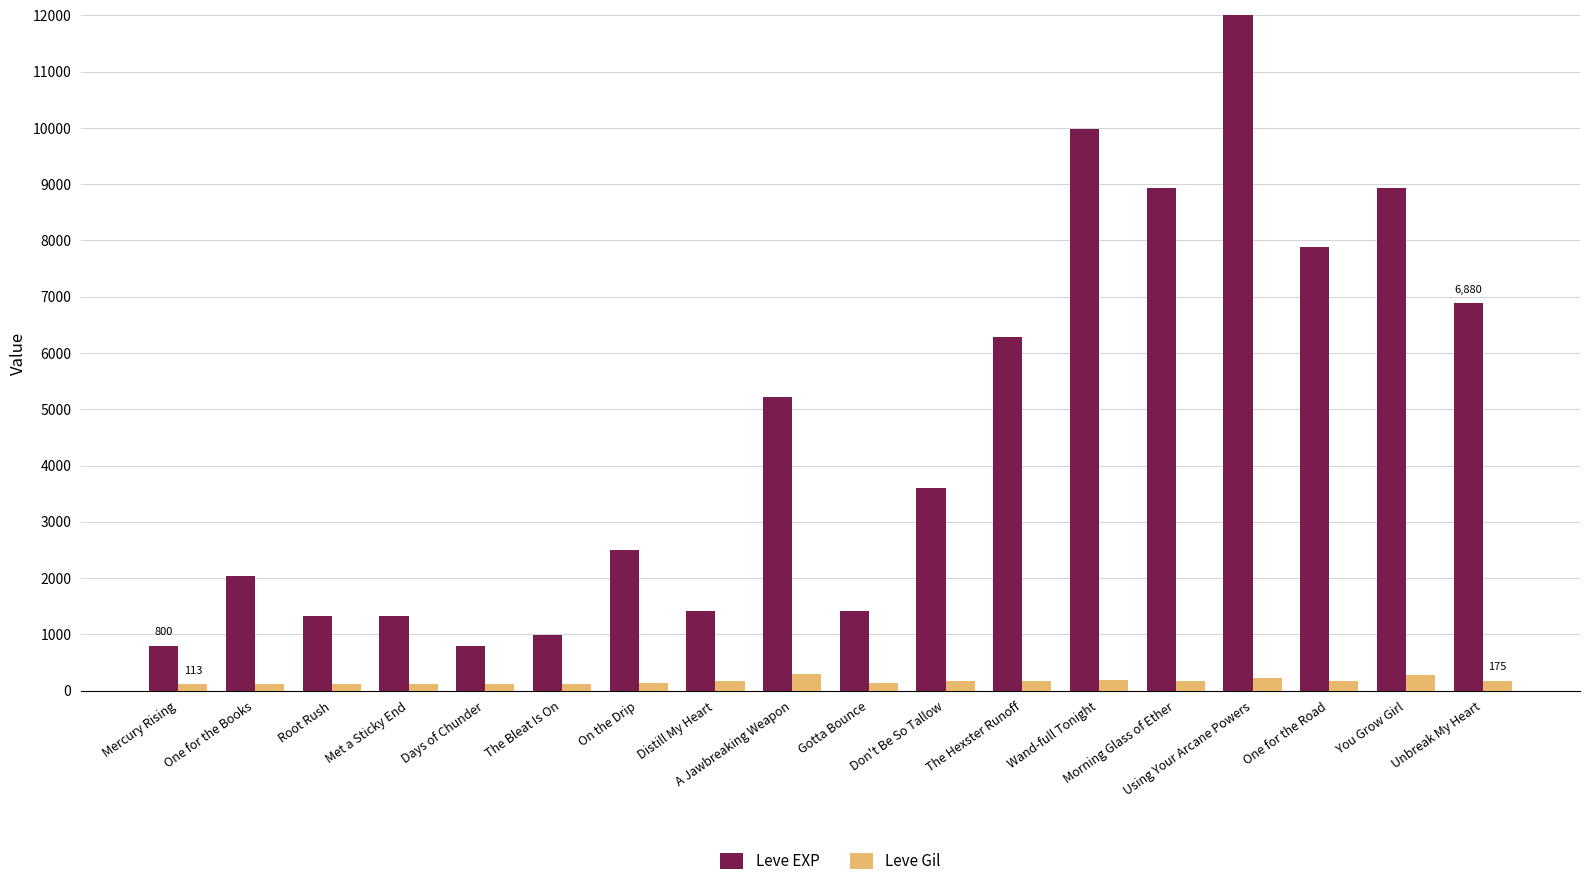

Which label corresponds to the largest value in the chart?

Using Your Arcane Powers